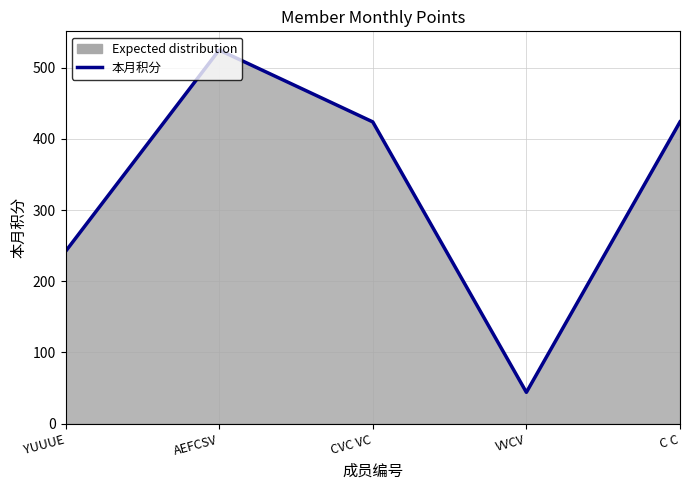

Reading left to right, extract all data points from this chart.

YUUUE=242	AEFCSV=525	CVC VC=424	VVCV=44	C C=424